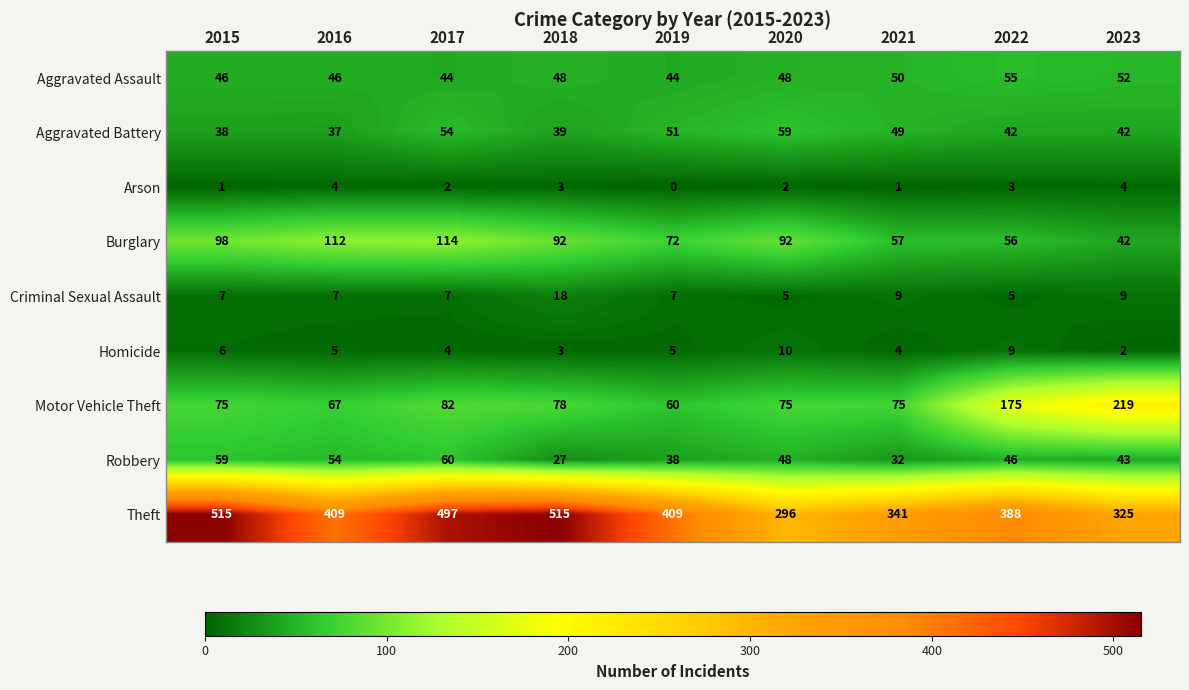

The Aggravated Battery series shows 14 at 2020. True or false?

False